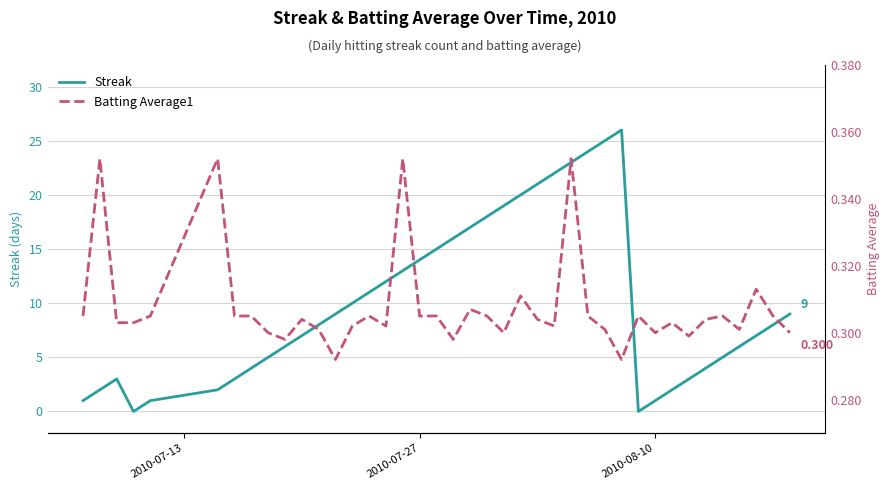

What is the highest value of the Streak series?

26